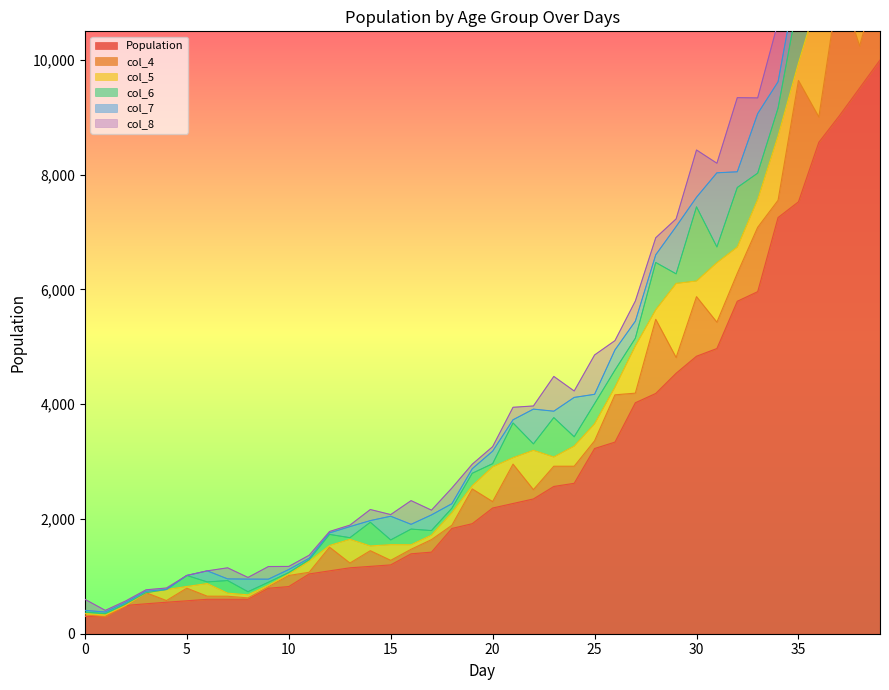

List the series in order of their peak value, lowest first.

col_7, col_8, col_4, col_5, col_6, Population